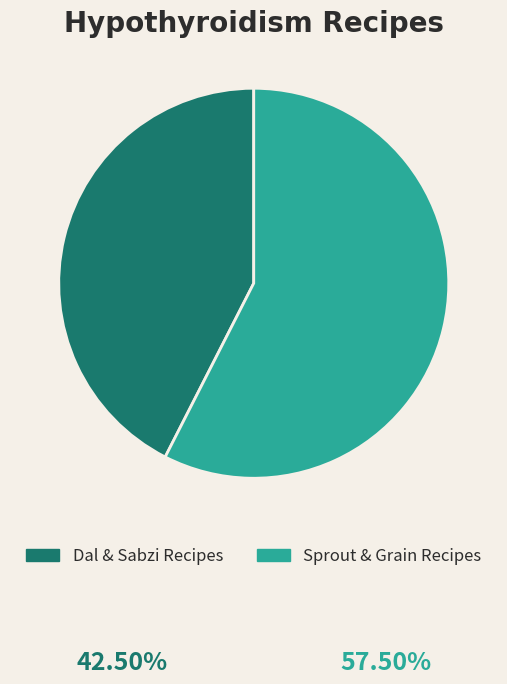

Which has a higher value, Sprout & Grain Recipes or Dal & Sabzi Recipes?

Sprout & Grain Recipes